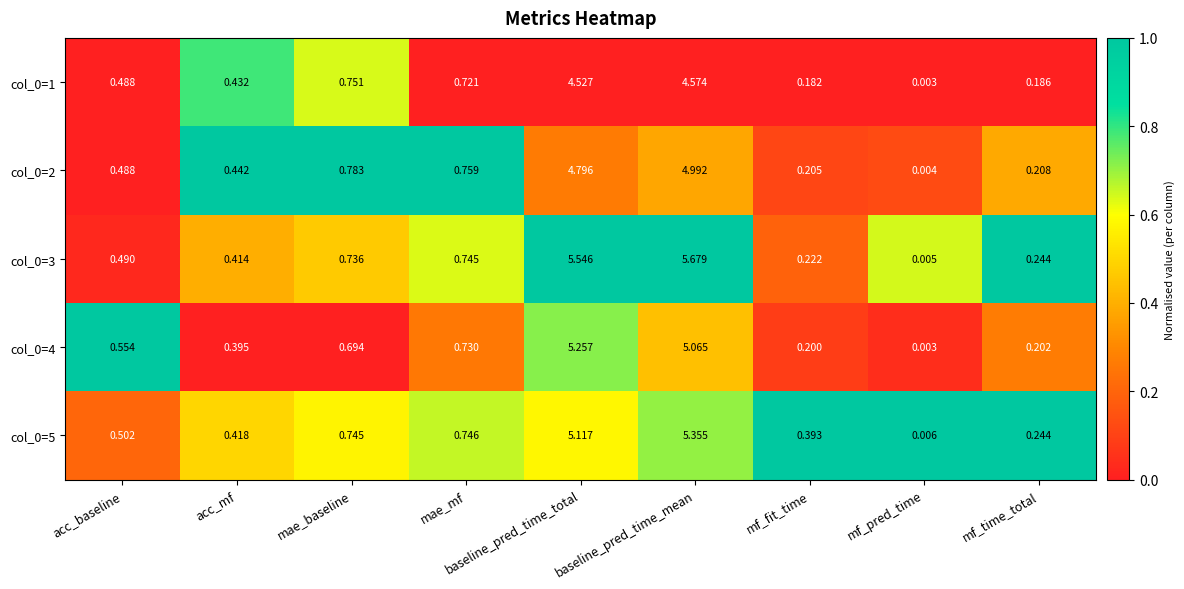

Which category has the lowest value in the col_0=3 series?

mf_pred_time